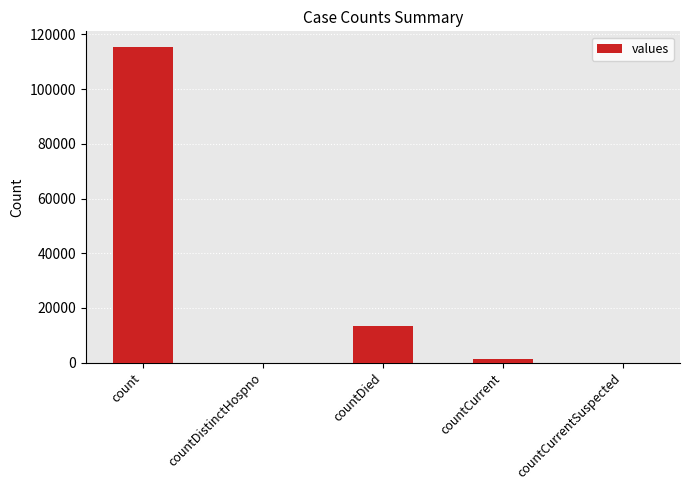

What is the change in value from count to countDied?

-102036